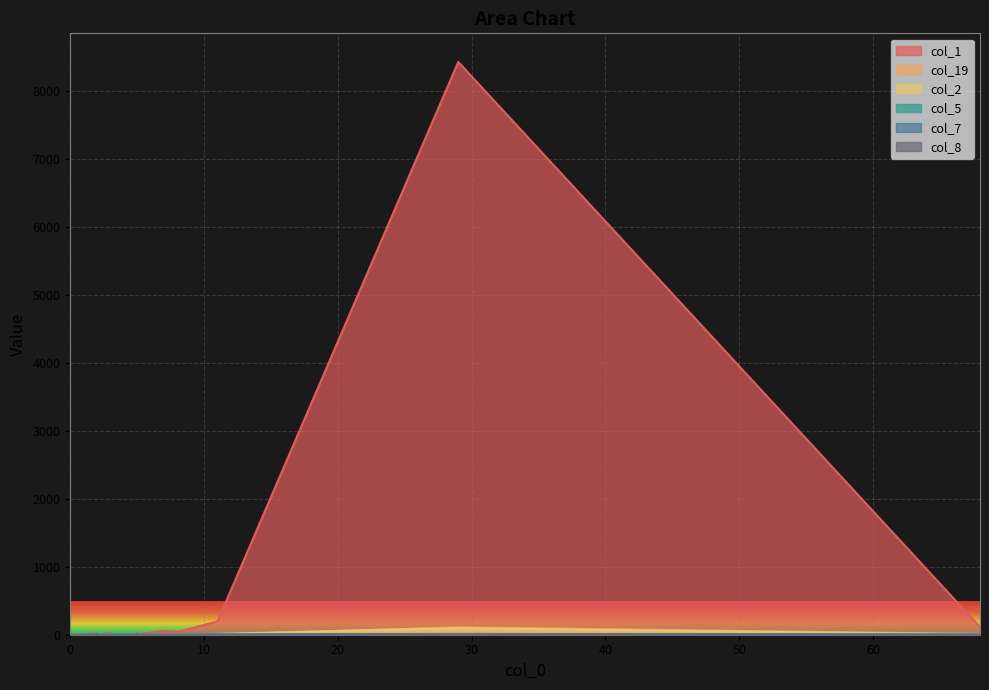

How many positive values does the col_2 series have?

8